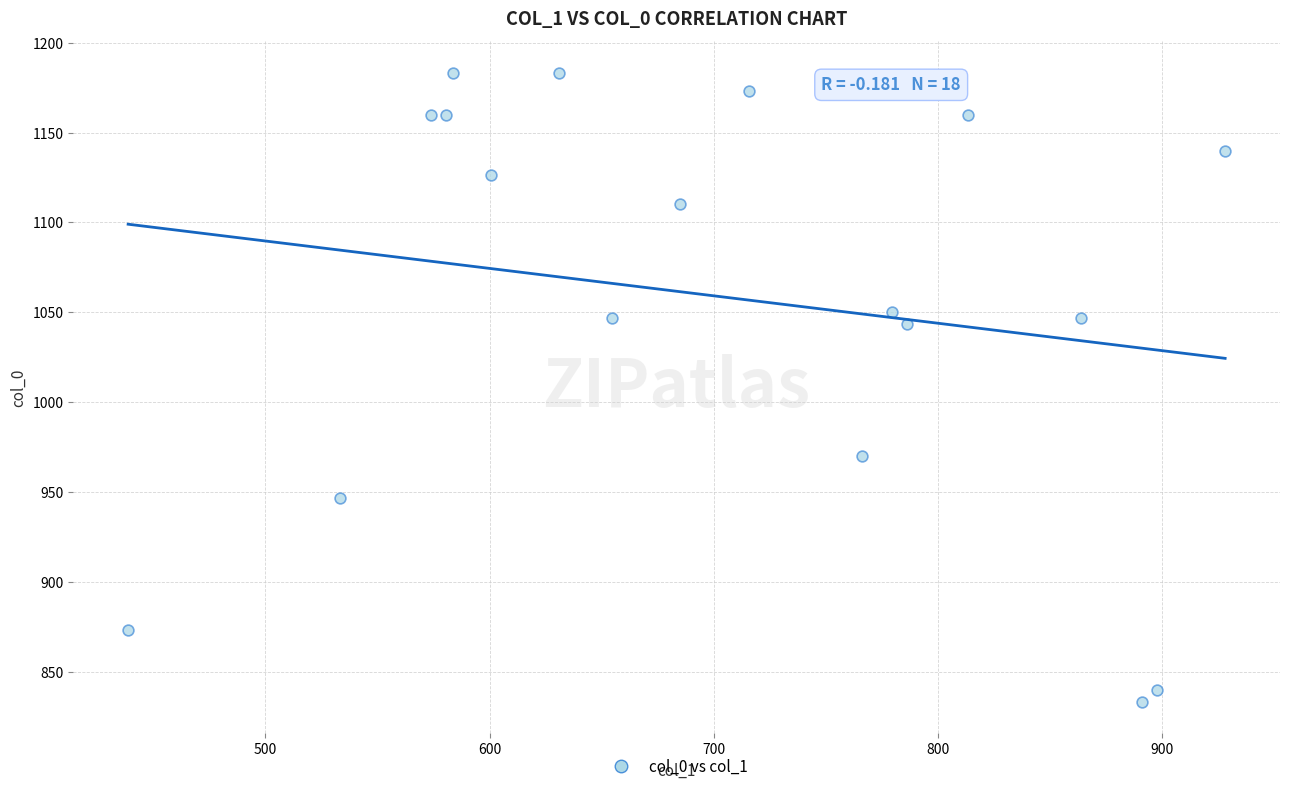

What is the range of X values (max minus min)?

489.4